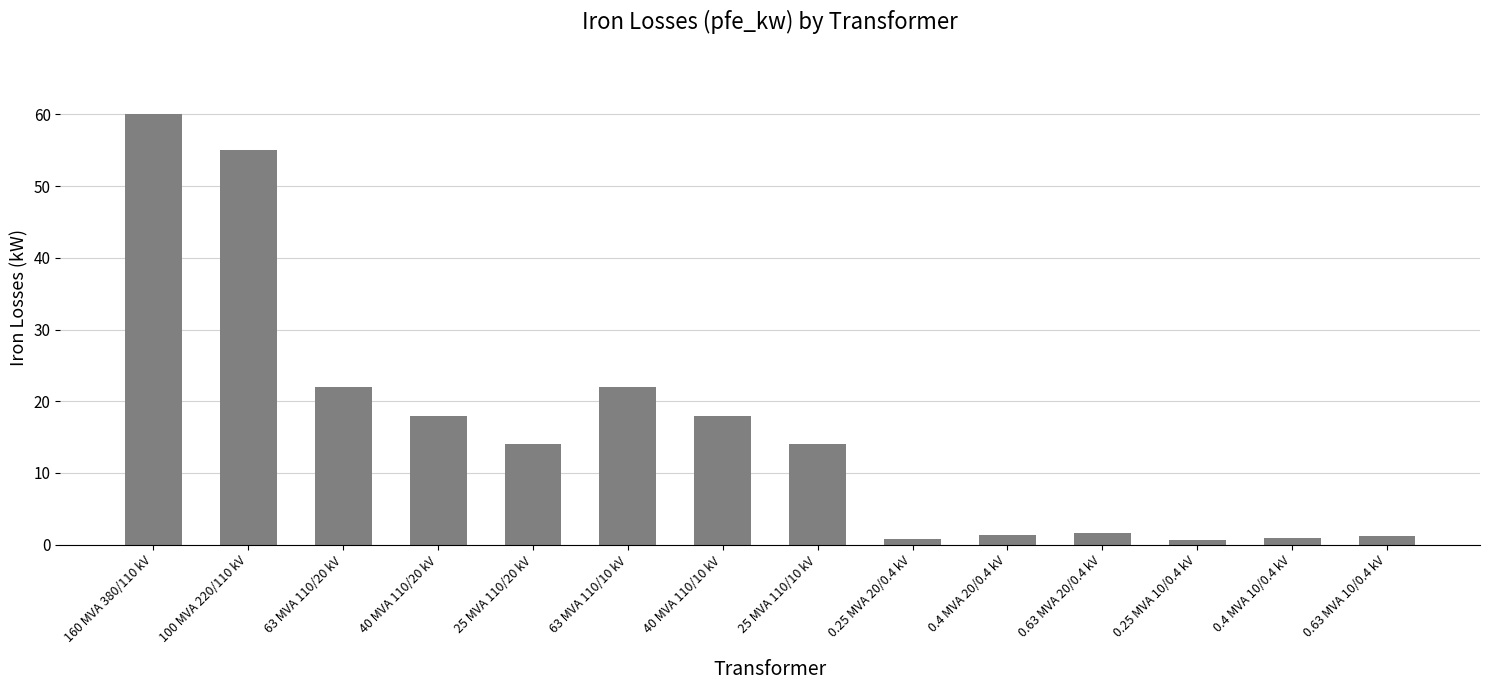

What is the value of the 9th bar from the left?

0.8